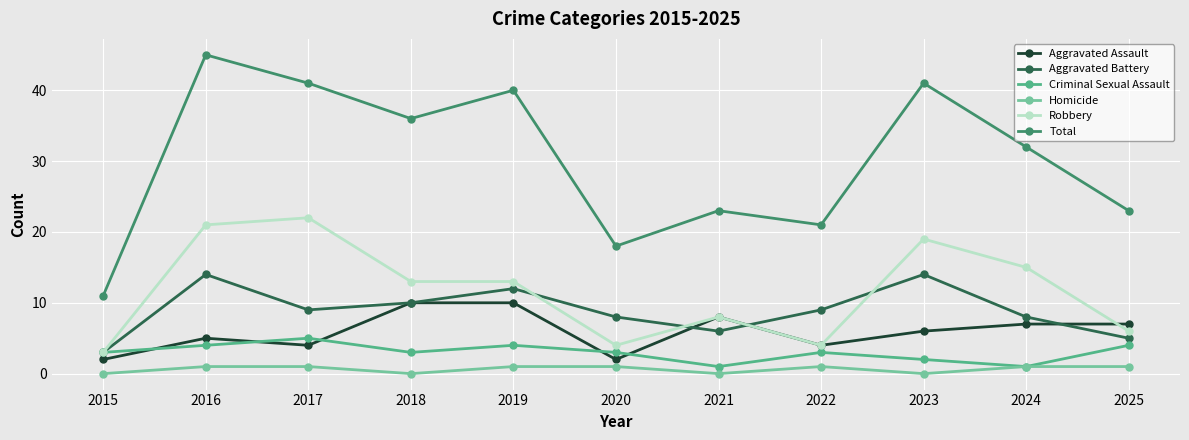

List the series in order of their peak value, lowest first.

Homicide, Criminal Sexual Assault, Aggravated Assault, Aggravated Battery, Robbery, Total